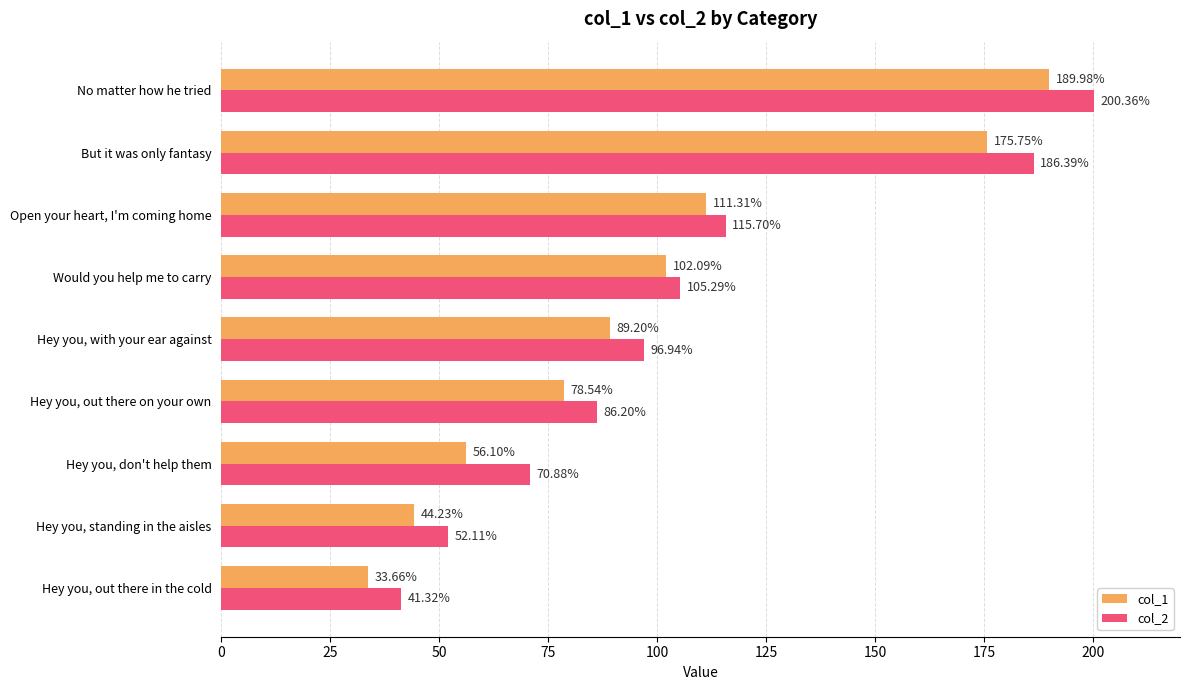

How many categories are shown in the chart?

9